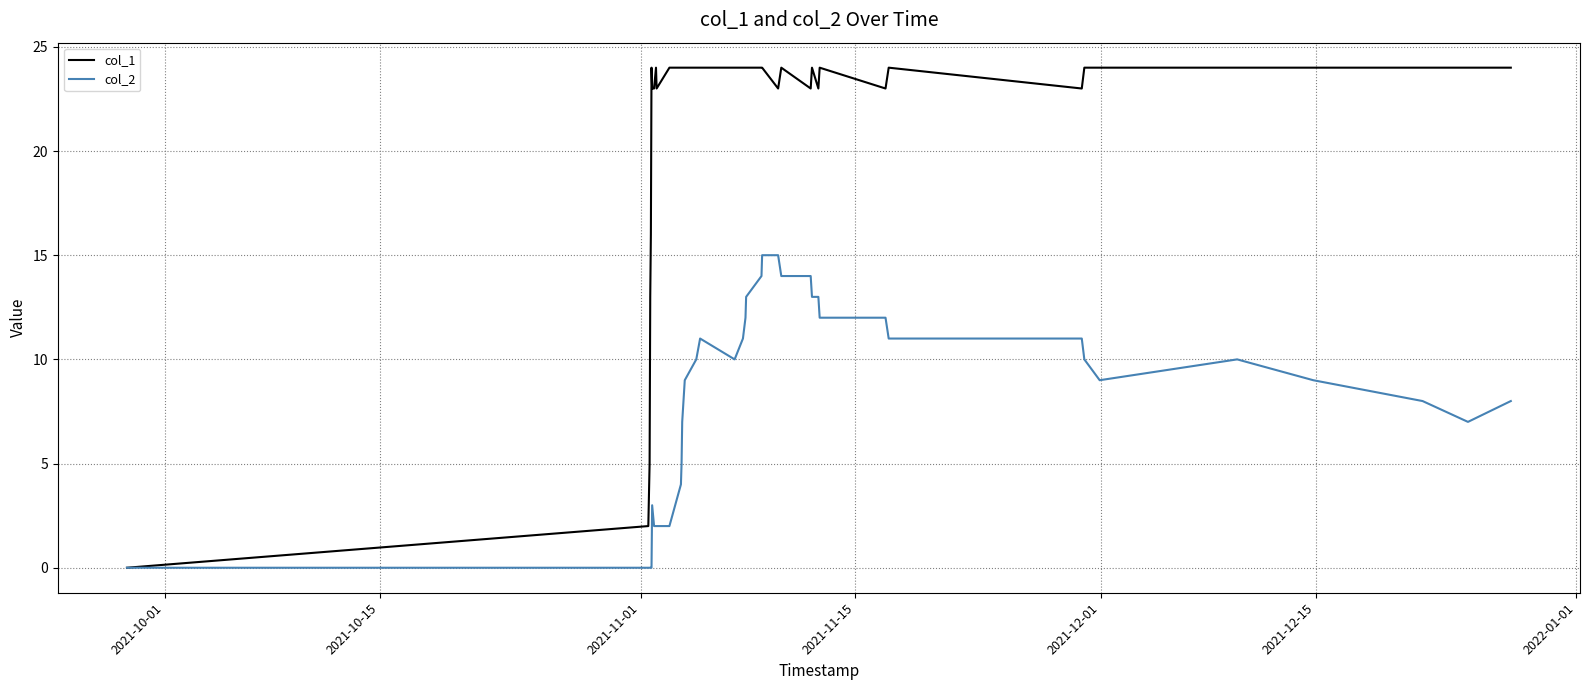

Is this an area chart (filled region under the line)?

No